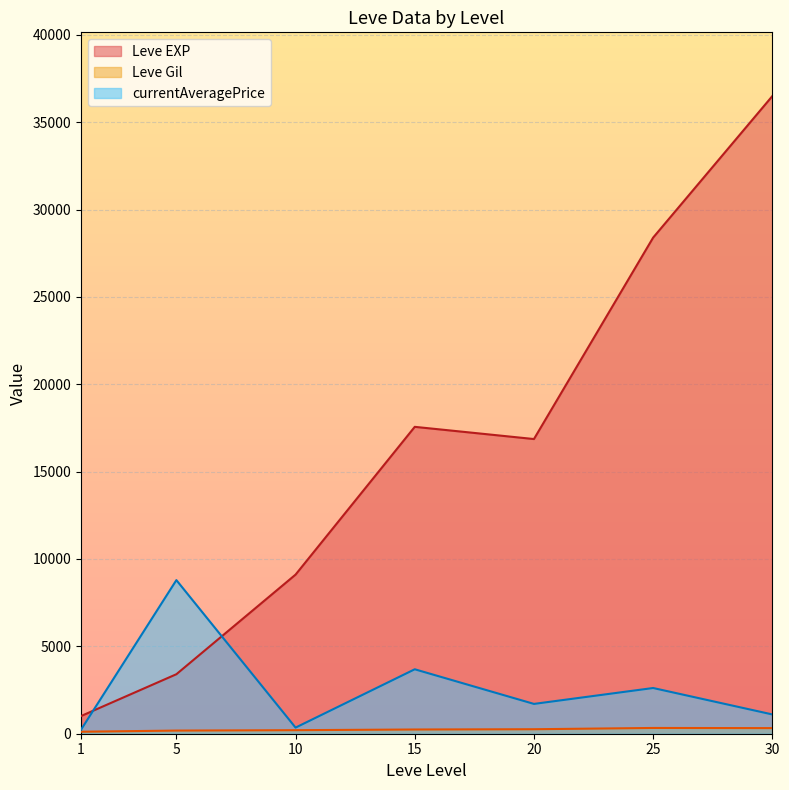

After their last crossing, which series has the higher values: Leve EXP or currentAveragePrice?

Leve EXP